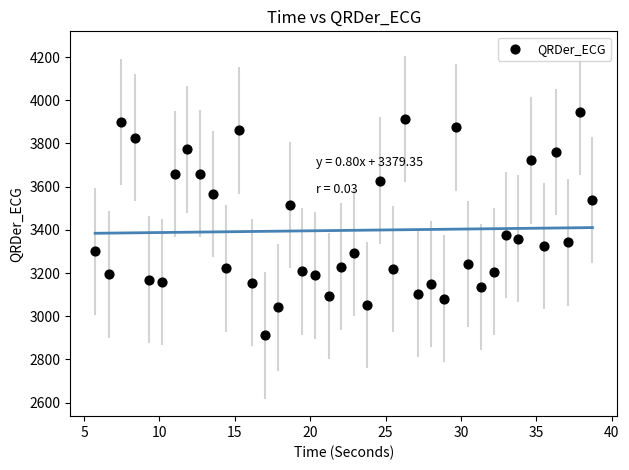

What is the range of X values (max minus min)?

33.0